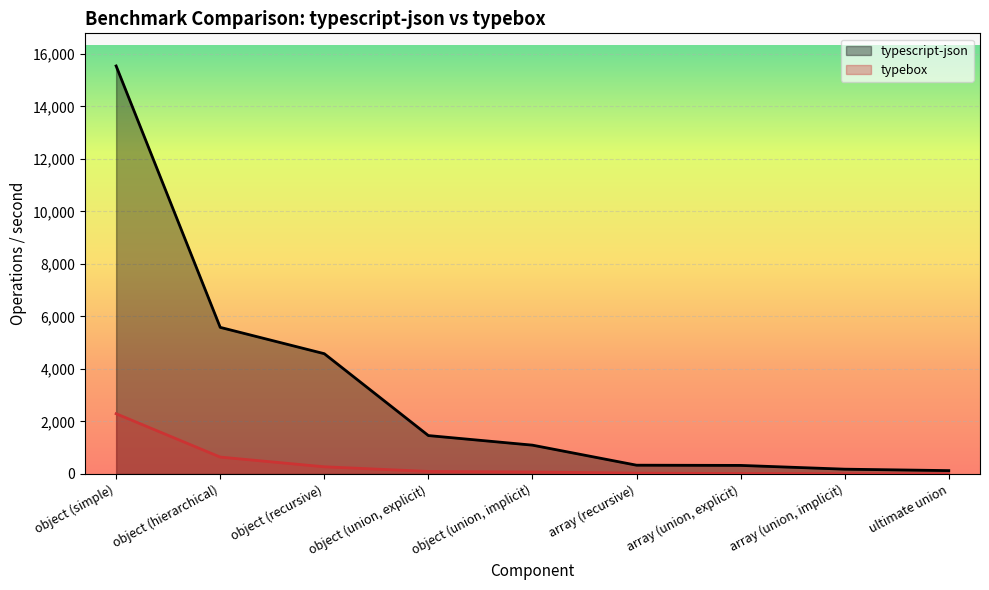

List the series in order of their peak value, highest first.

typescript-json, typebox